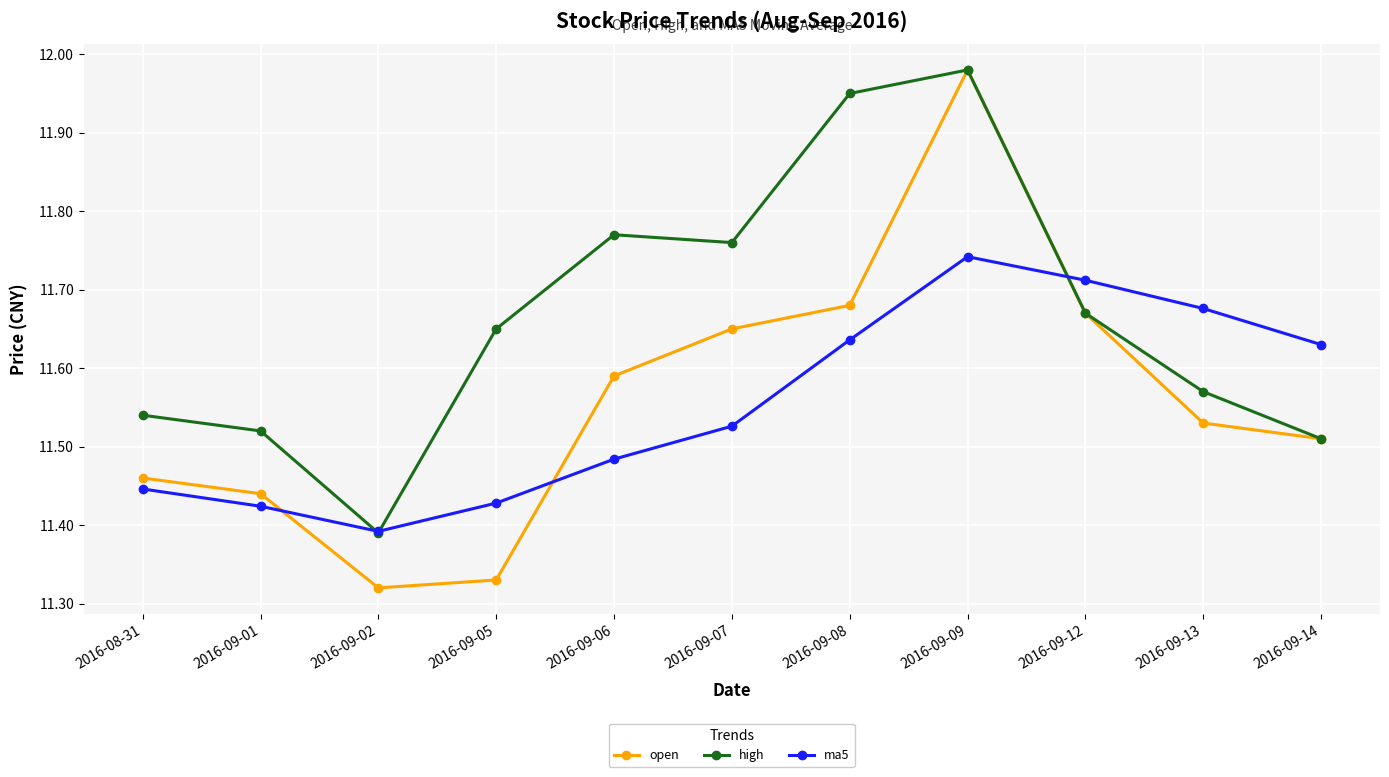

Which series has the largest total across all categories?

high